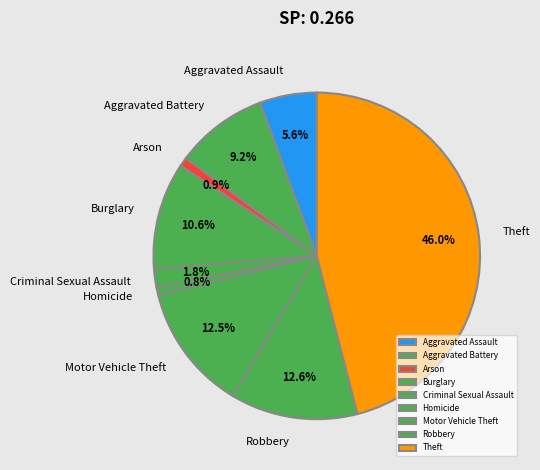

Which has a higher value, Motor Vehicle Theft or Arson?

Motor Vehicle Theft